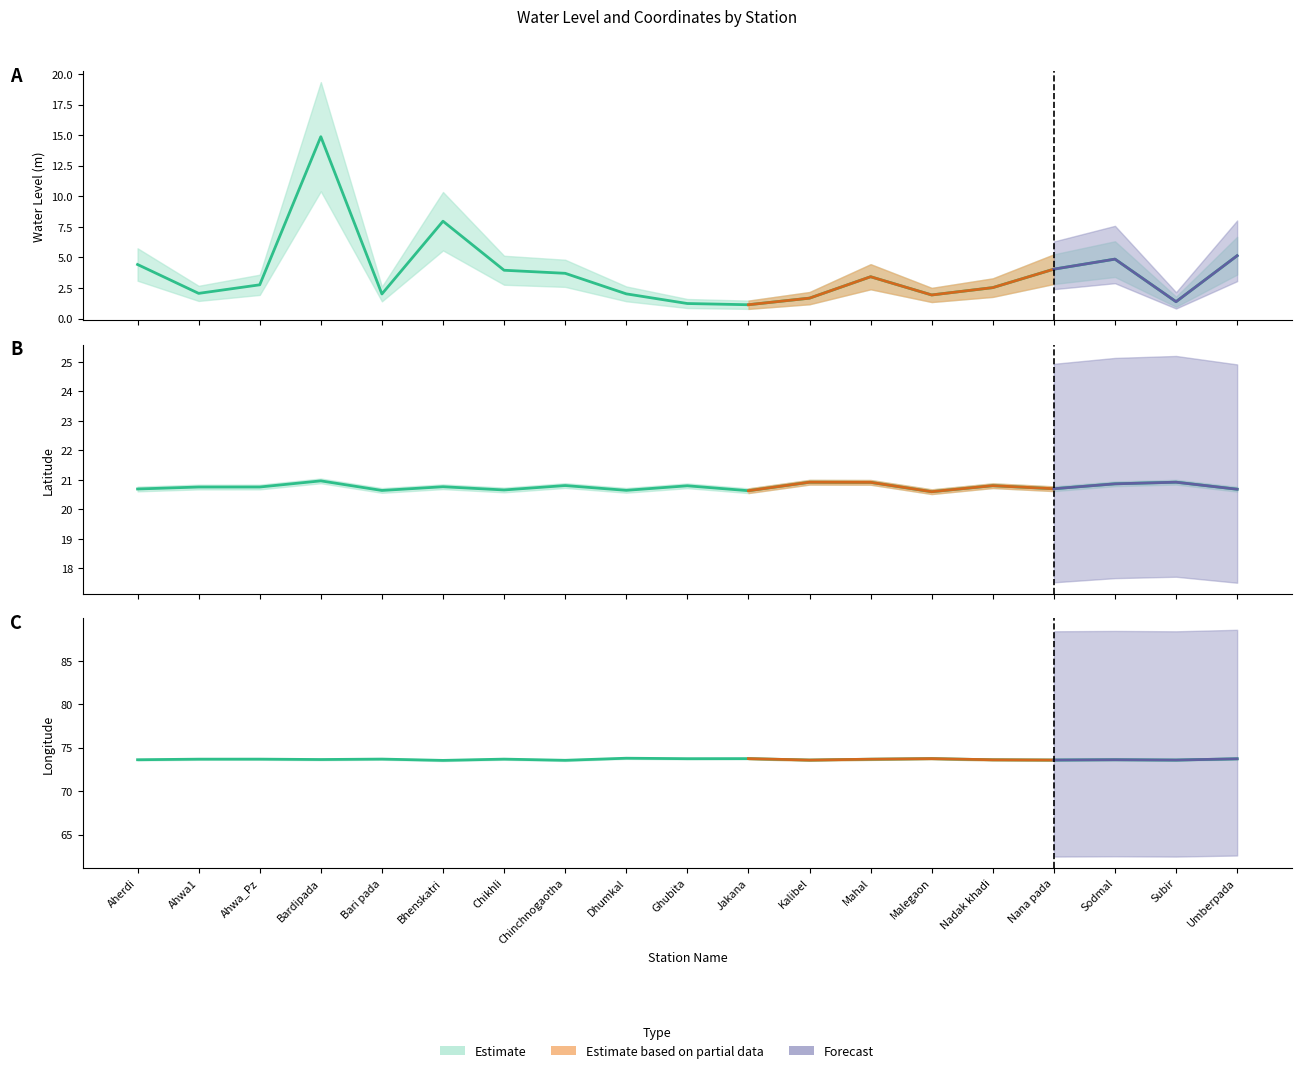

Where is the first local maximum for long?

Ahwa_Pz